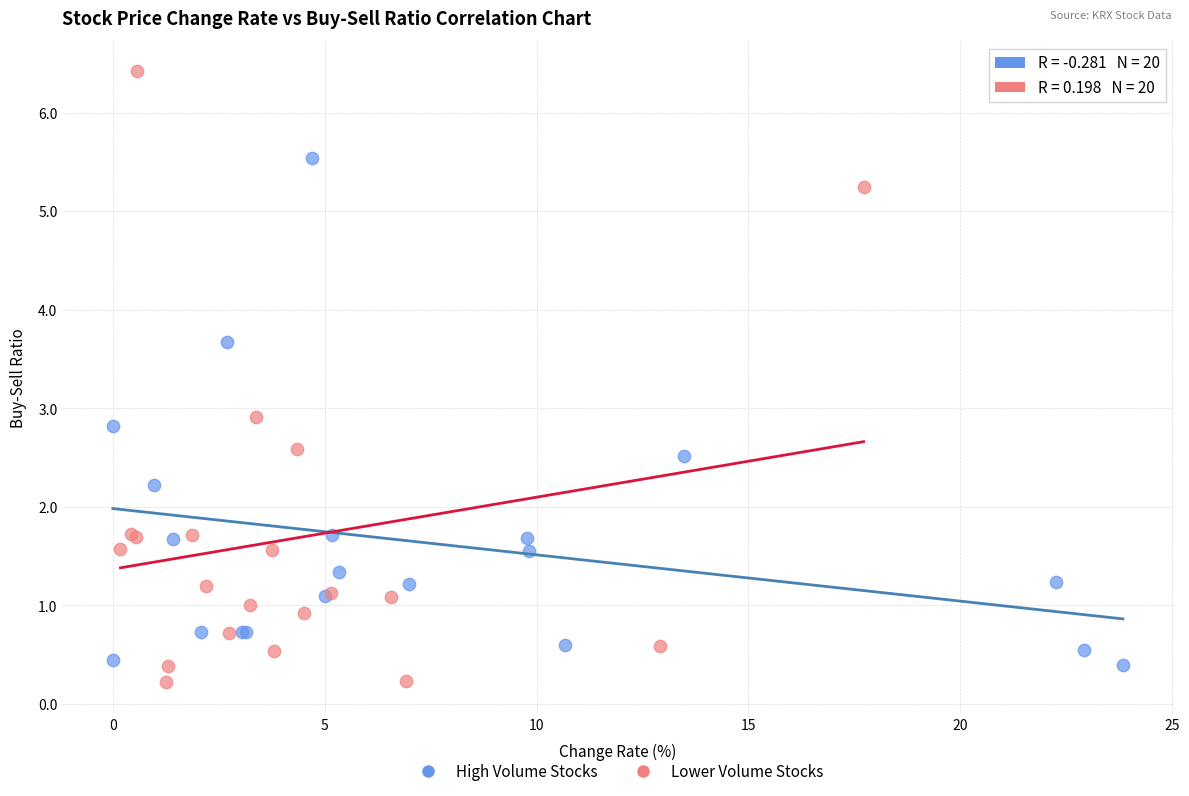

Which series reaches the maximum Y coordinate?

Lower Volume Stocks